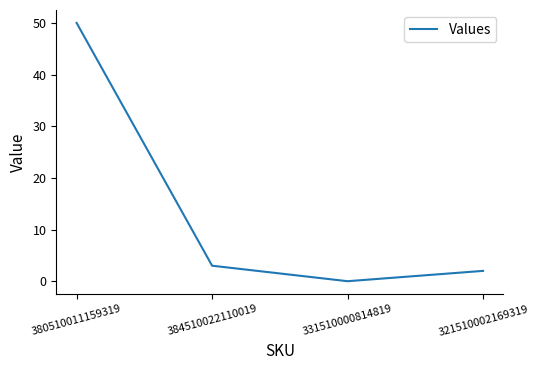

At which category does the data reach its first local valley?

331510000814819